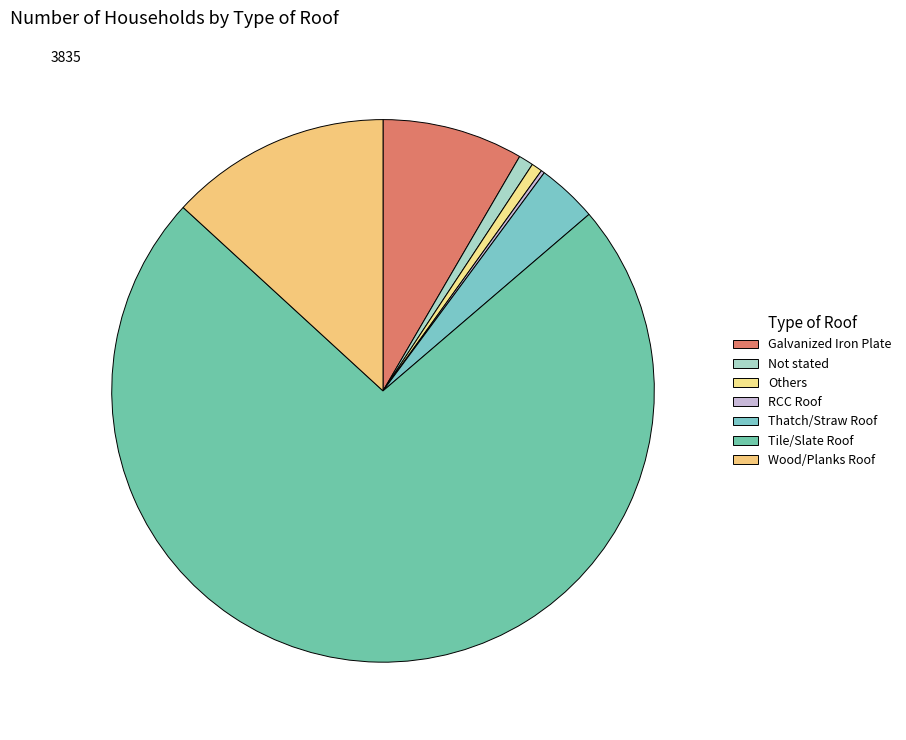

What is the total percentage of Others and Galvanized Iron Plate?

9.0%